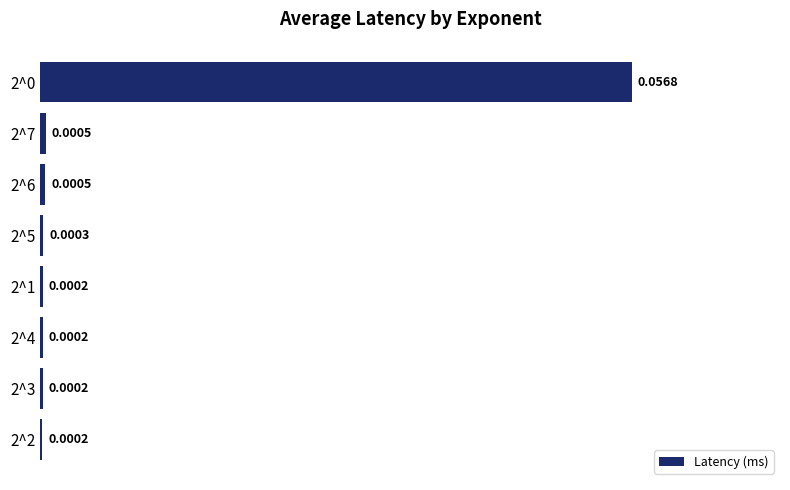

Between 2^3 and 2^7, which is larger?

2^7